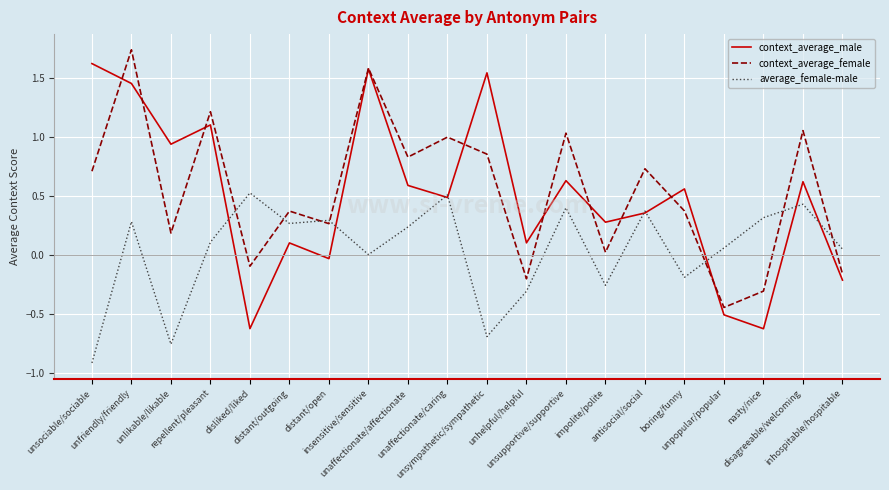

Between disliked/liked and insensitive/sensitive, which series saw the biggest shift?

context_average_male